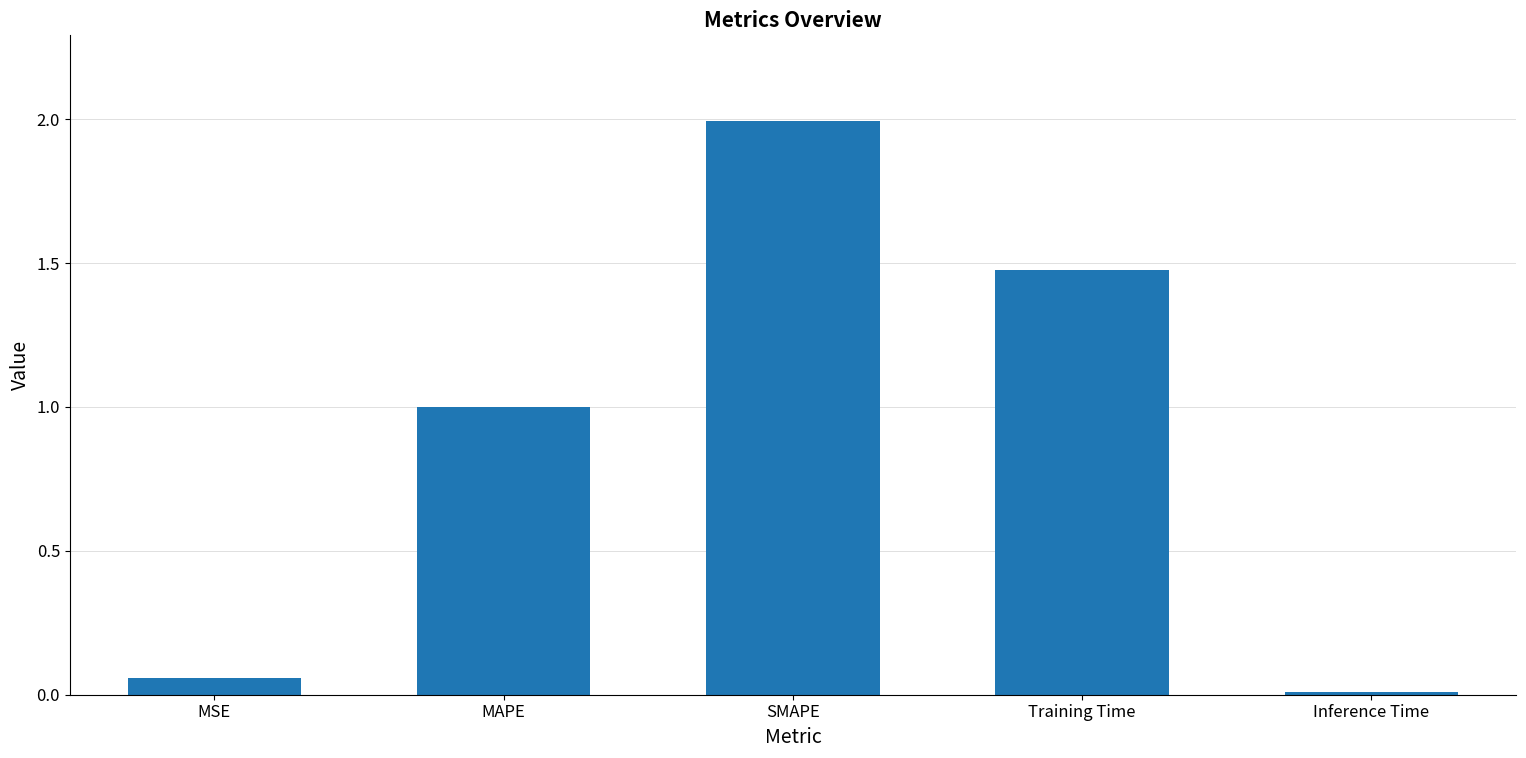

True or false: the data shows 1.4 at MAPE.

False